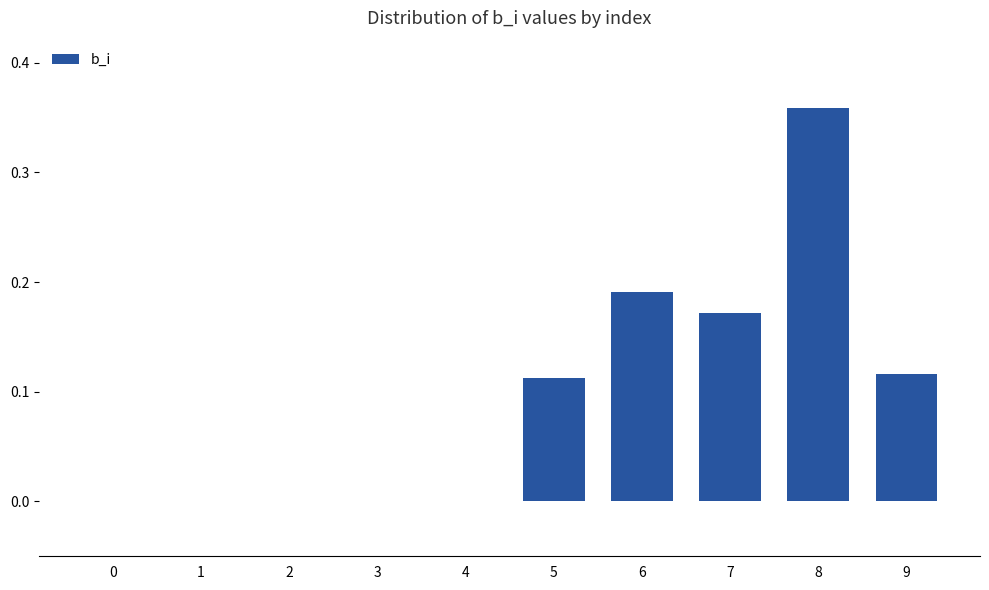

What is the sum of all values?

0.9